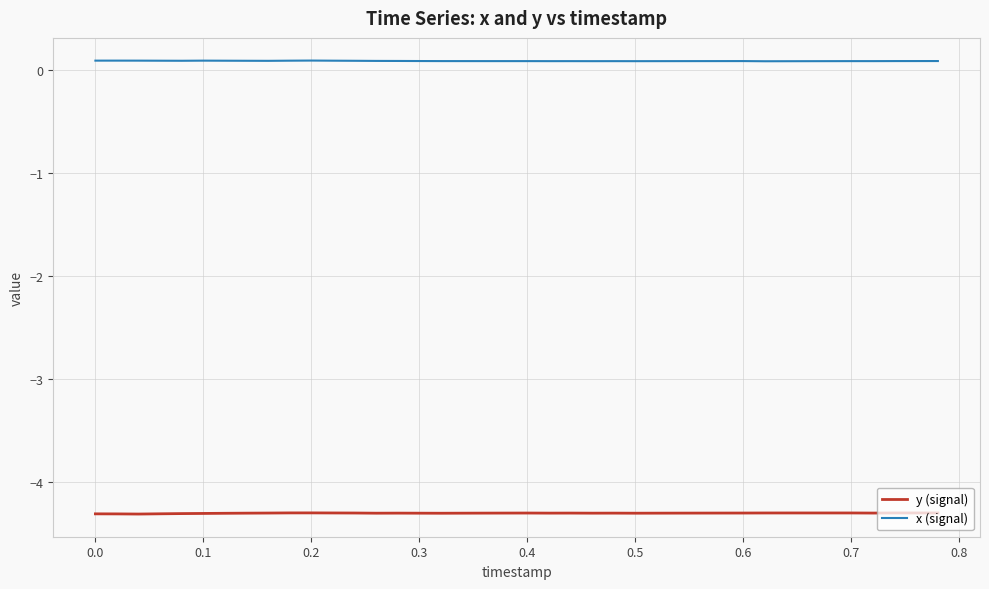

What is the smallest value displayed?

-4.3